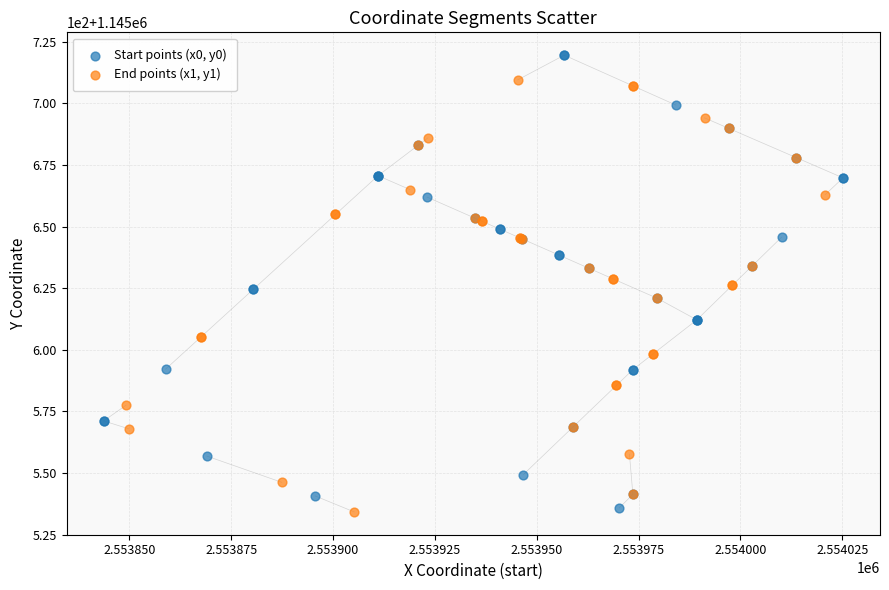

What are all the series names shown in the legend?

Start points (x0, y0), End points (x1, y1)